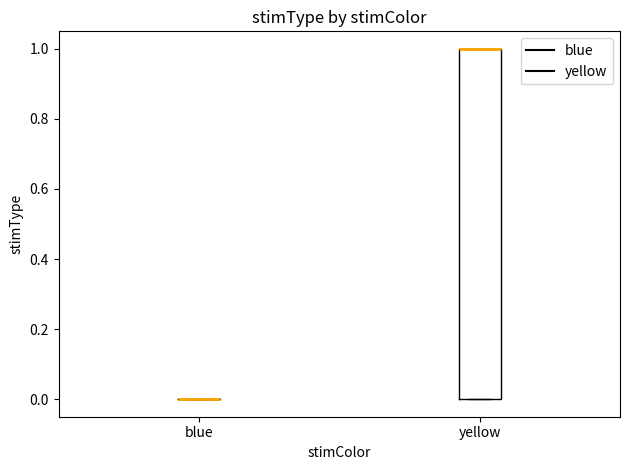

Which box is the tallest, from its lower edge to its upper edge?

yellow